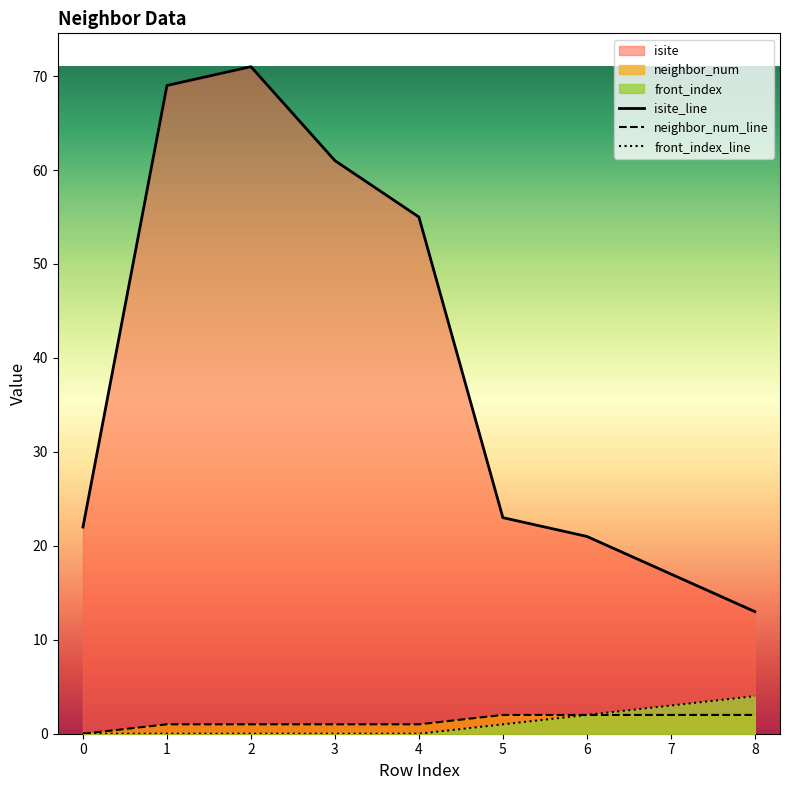

True or false: front_index_line has a value of 4 at 8.

True